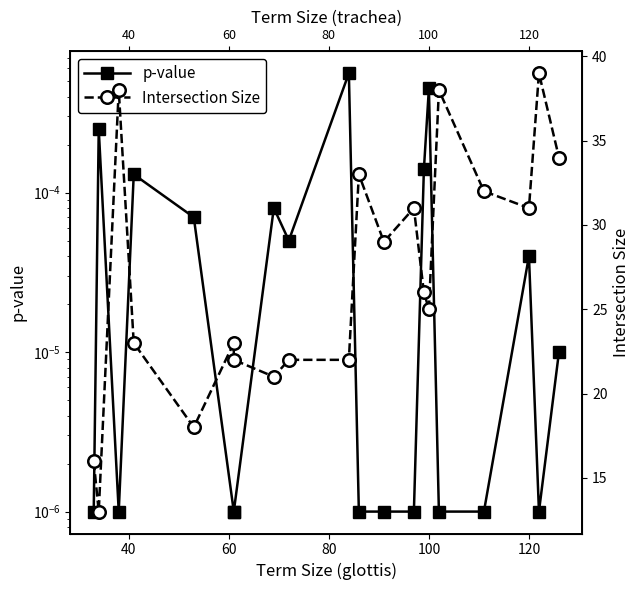

How many lines are shown in the chart?

2